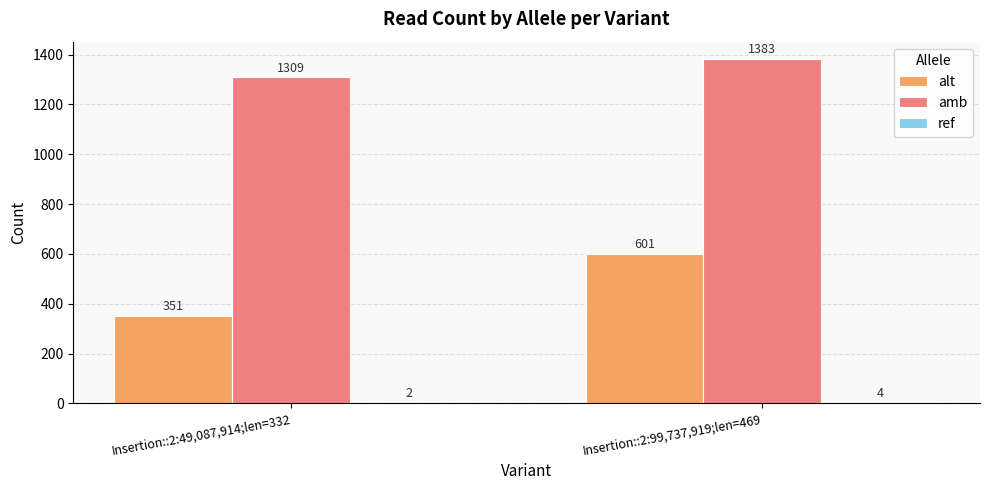

What is the average value of the amb series?

1346